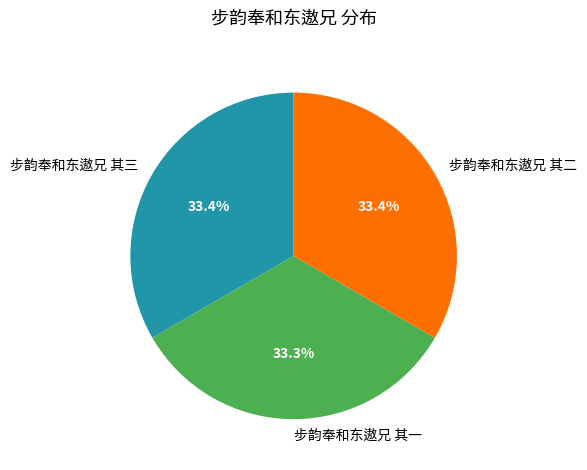

Is it true that 步韵奉和东遨兄 其三 is 25% of the pie?

False